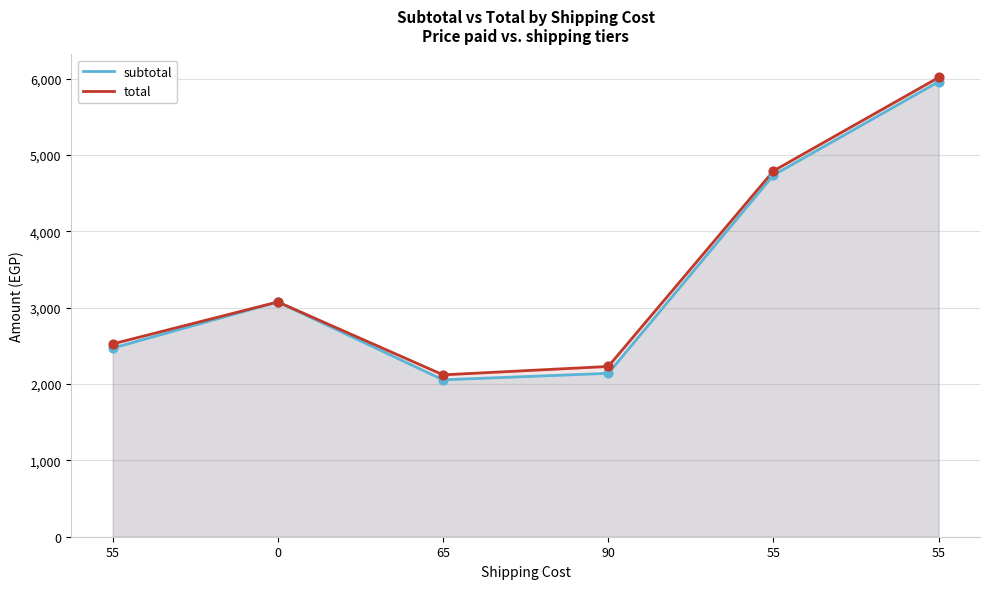

Which series has the largest total across all categories?

total